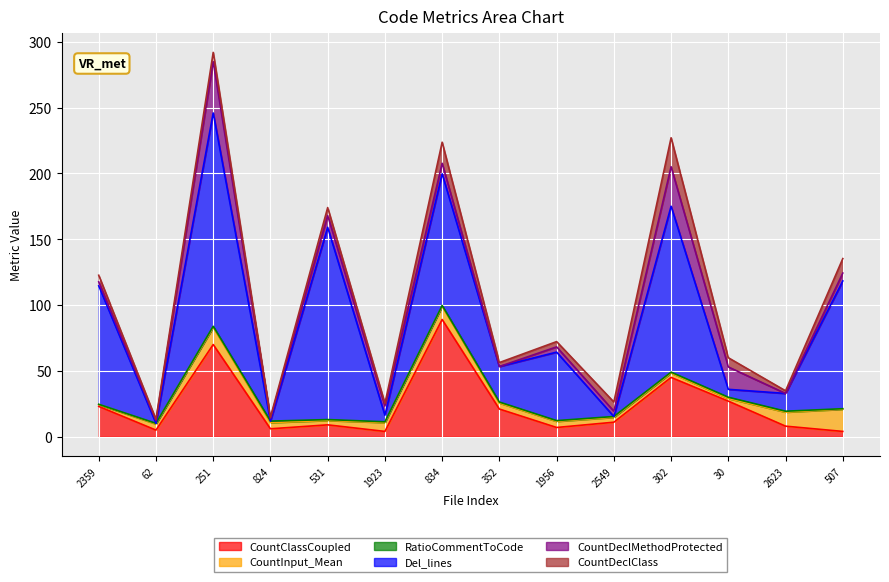

What is the value of the CountDeclClass point at the 13th from the left?

2.0